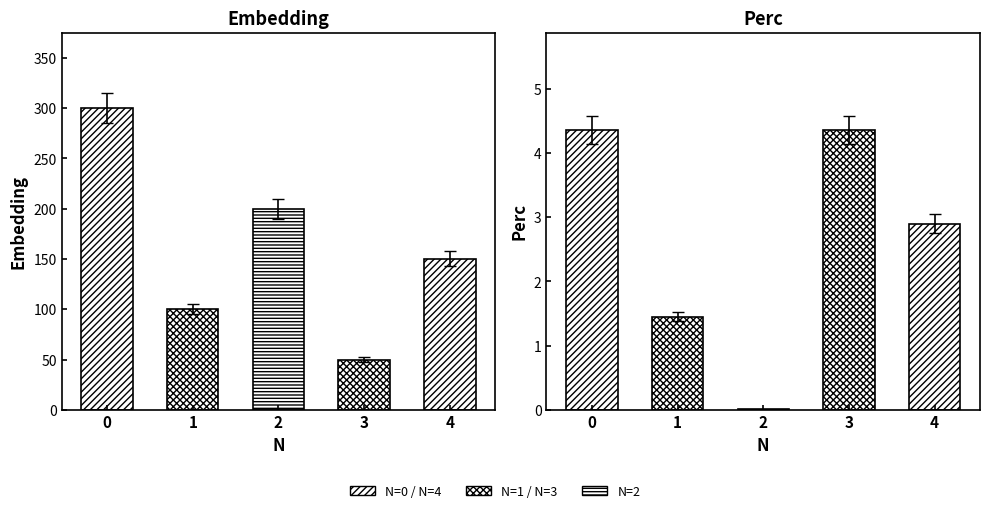

Which series has the largest range (max minus min)?

Embedding